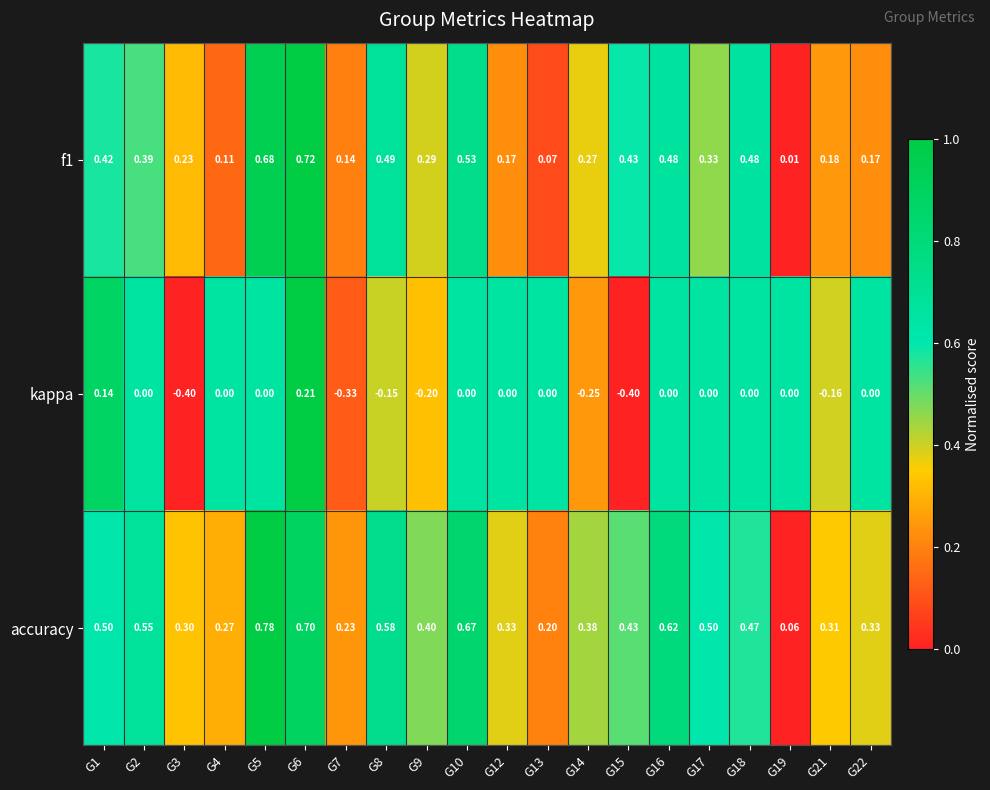

Which series has the largest total across all categories?

accuracy